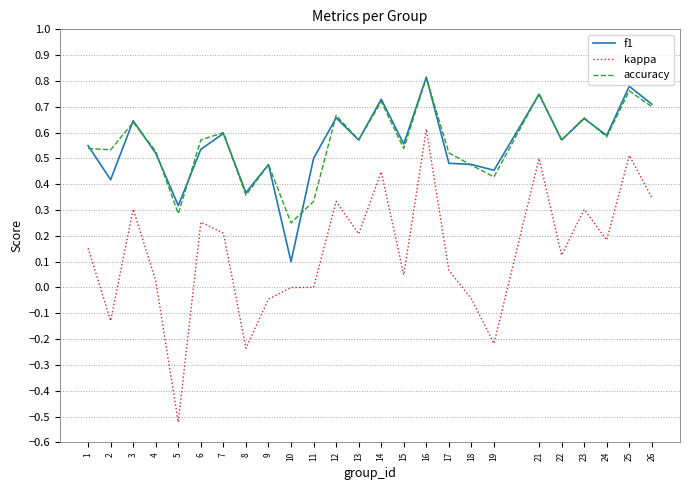

True or false: f1 has more than 0 points higher than both neighbors.

True